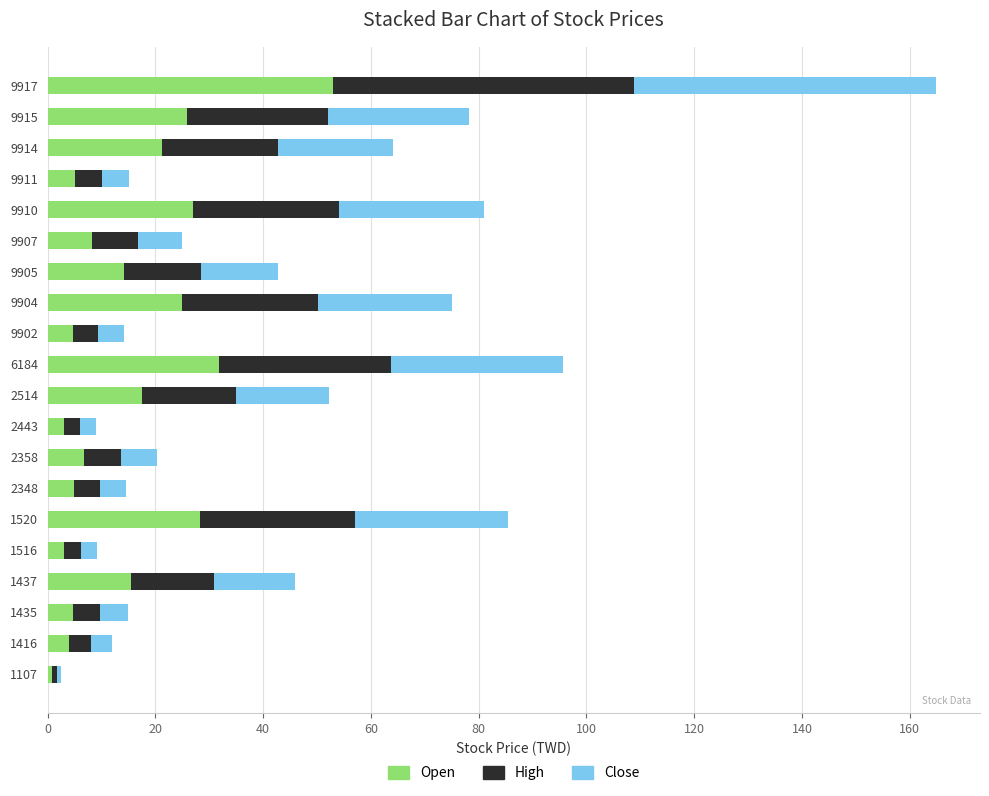

At which label does Open reach its peak?

9917